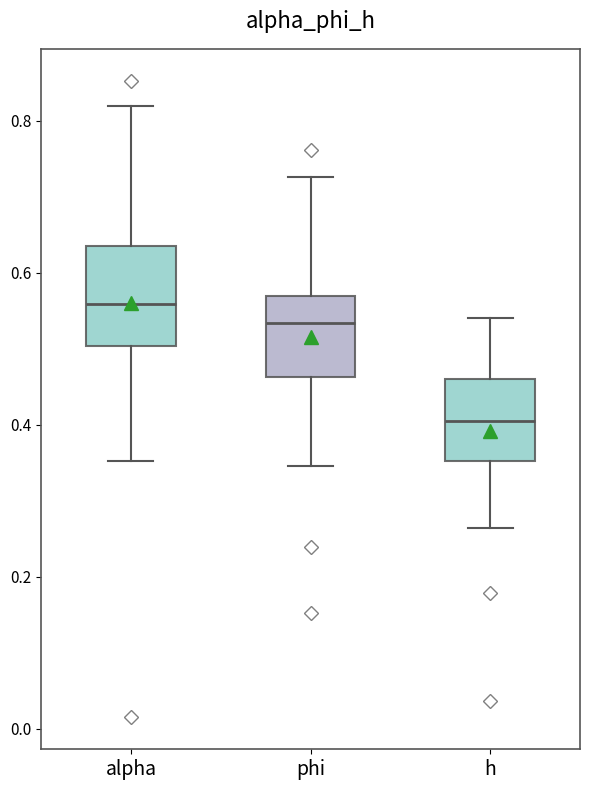

Where does the upper whisker of the box for alpha end on the y-axis? The values are not printed on the chart, so give them approximately, as read against the axis.

0.82